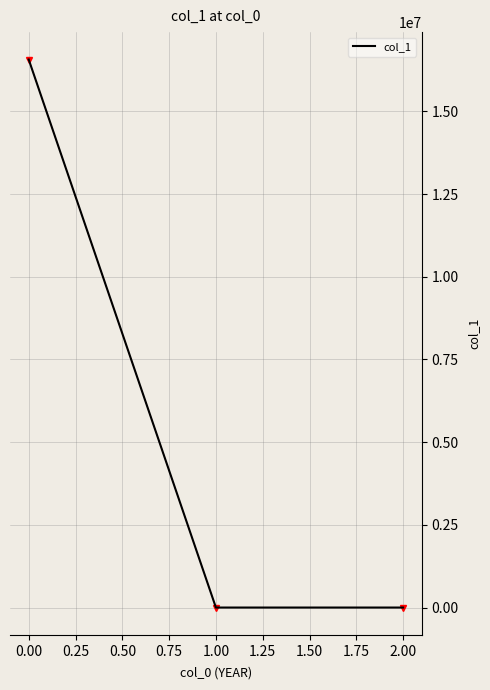

Does the chart display data point markers on the line(s)?

No